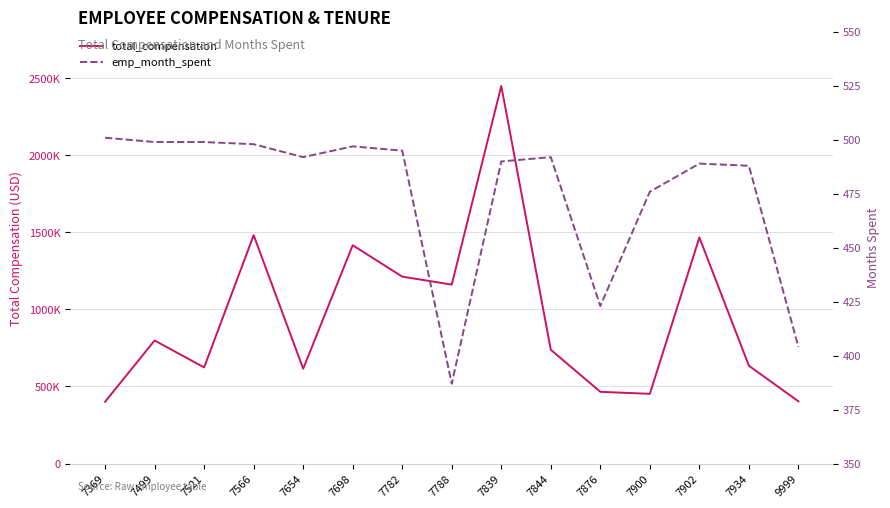

Which series has the largest range (max minus min)?

total_compensation